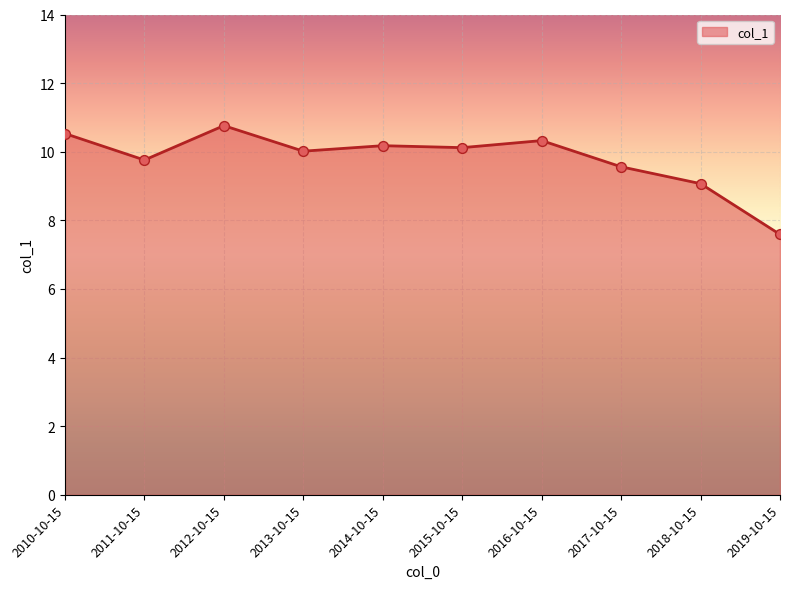

Between 2018-10-15 and 2016-10-15, which is larger?

2016-10-15